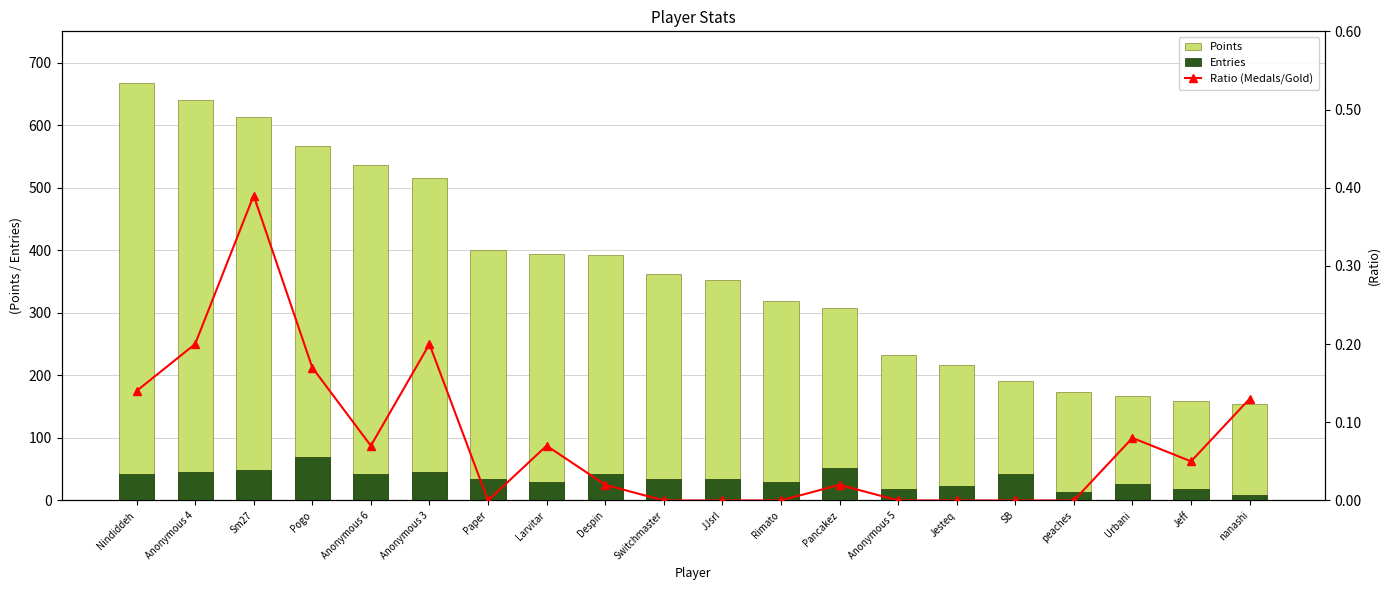

What is the greatest value displayed?

667.0